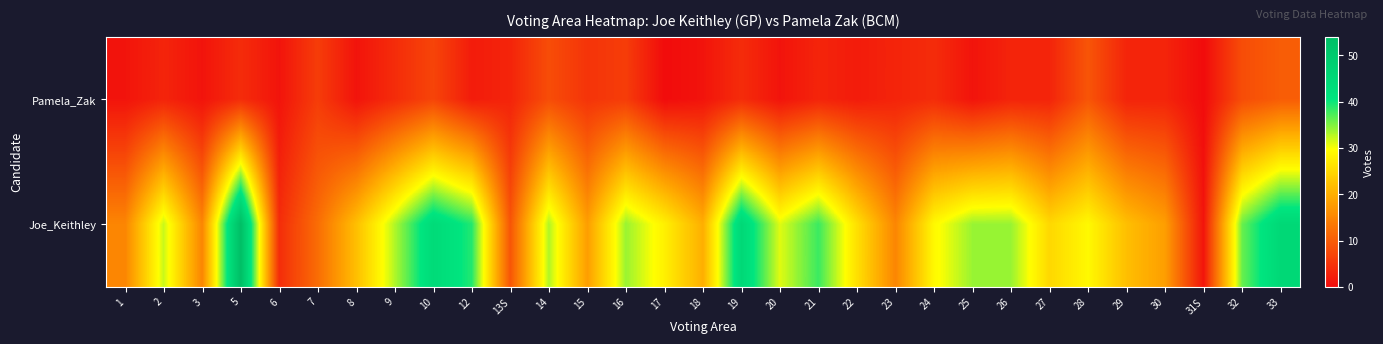

Reading right to left, transcribe all the data shown in this chart.

Pamela_Zak: 33=10	32=8	31S=0	30=3	29=3	28=9	27=3	26=3	25=1	24=4	23=3	22=2	21=3	20=1	19=4	18=1	17=0	16=6	15=5	14=8	13S=3	12=2	10=7	9=4	8=1	7=6	6=1	5=4	3=1	2=3	1=1
Joe_Keithley: 33=45	32=36	31S=1	30=18	29=22	28=29	27=25	26=34	25=34	24=29	23=15	22=26	21=38	20=31	19=45	18=20	17=28	16=34	15=18	14=33	13S=9	12=39	10=44	9=33	8=22	7=12	6=4	5=54	3=15	2=32	1=15